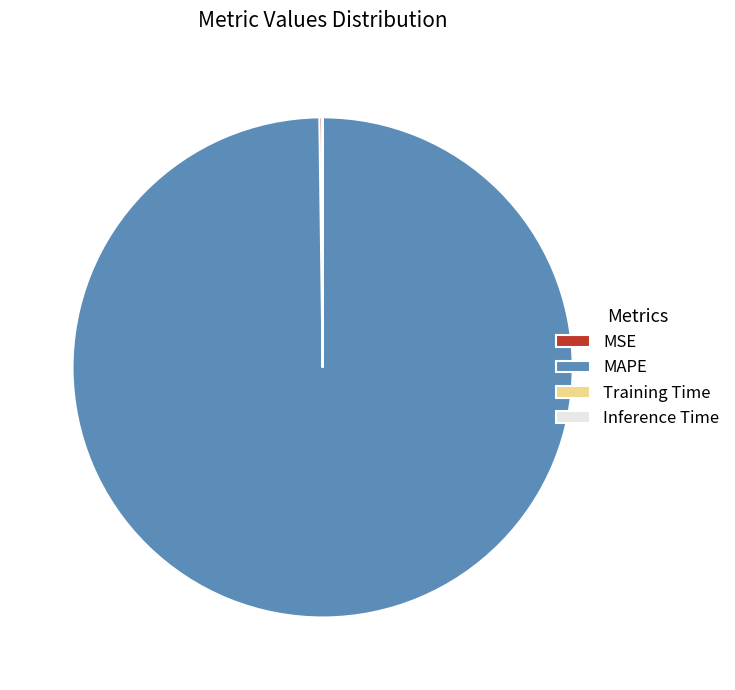

The MAPE slice represents 100% of the pie. True or false?

True